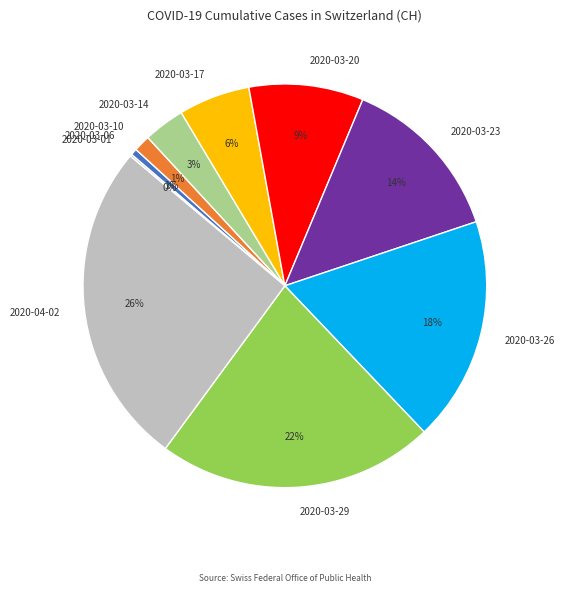

Is there any slice that represents more than half of the pie?

No